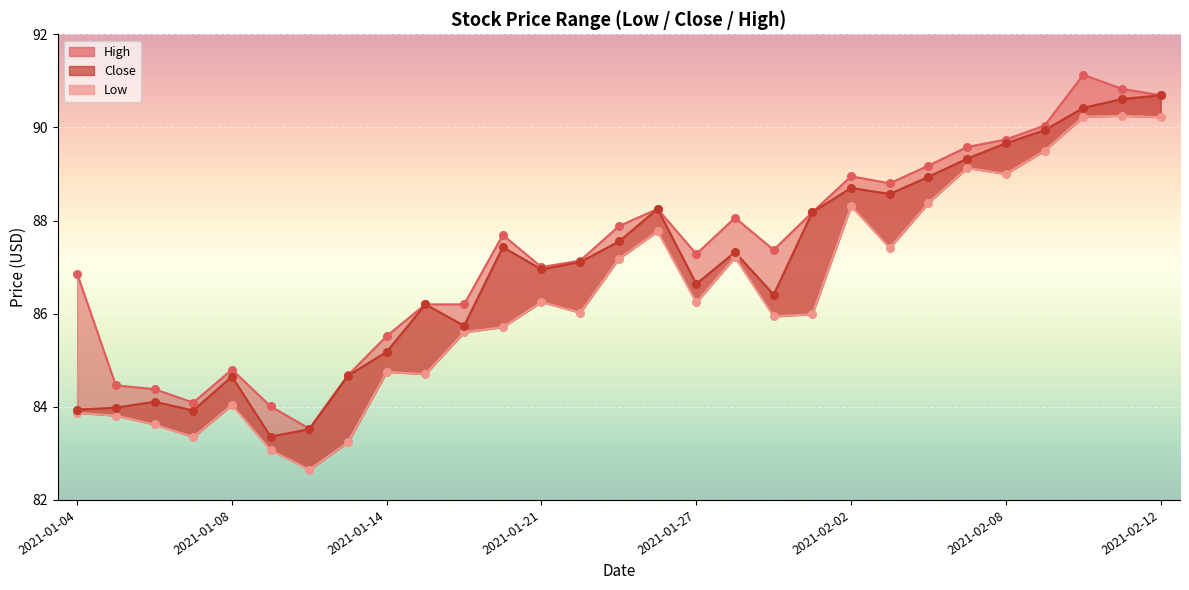

What is the total value across all series at 22?

266.5